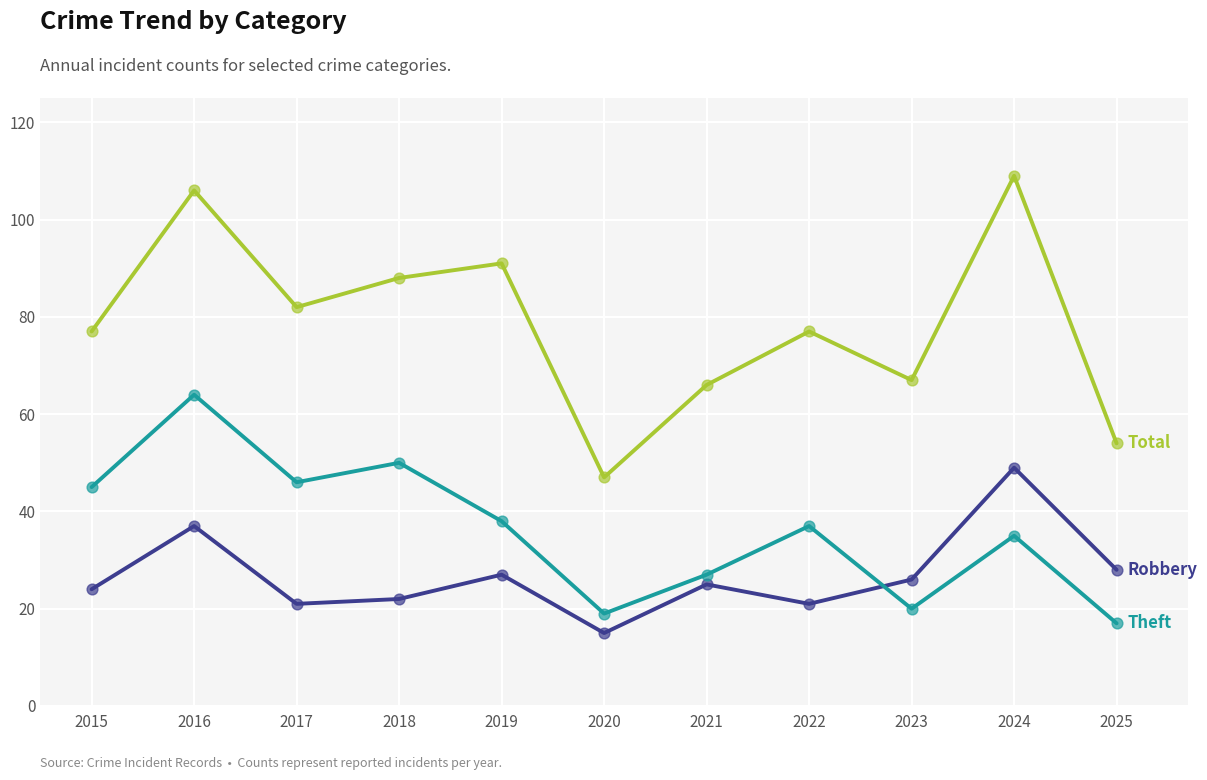

What is the total value across all series at 2023?

113